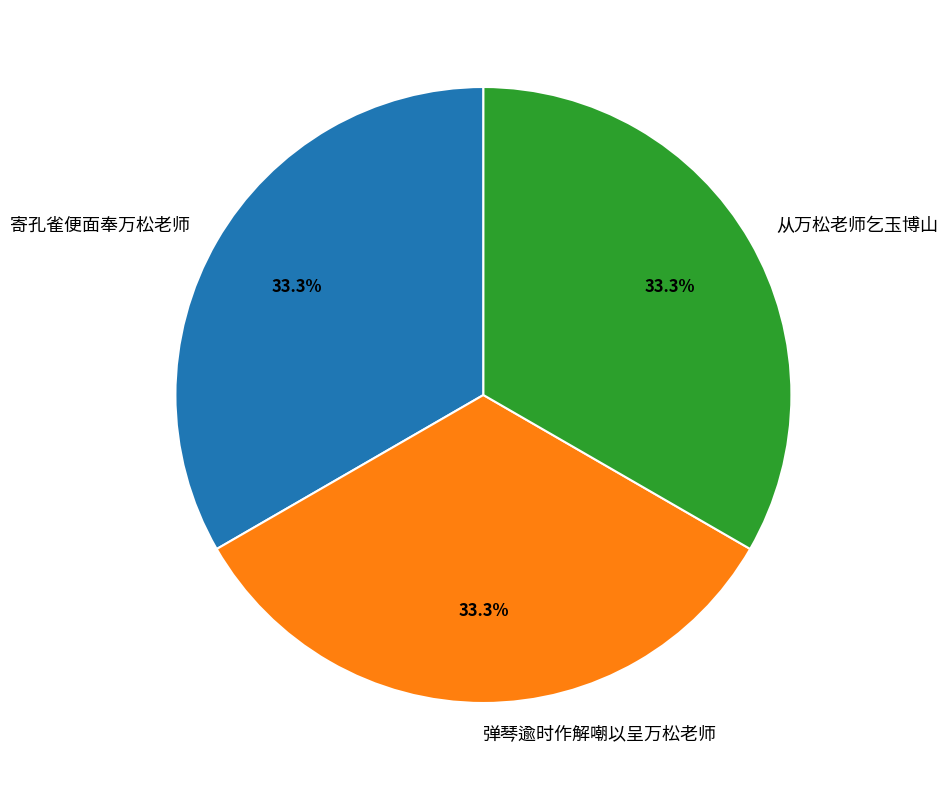

To the nearest percent, what is the average slice percentage?

33%